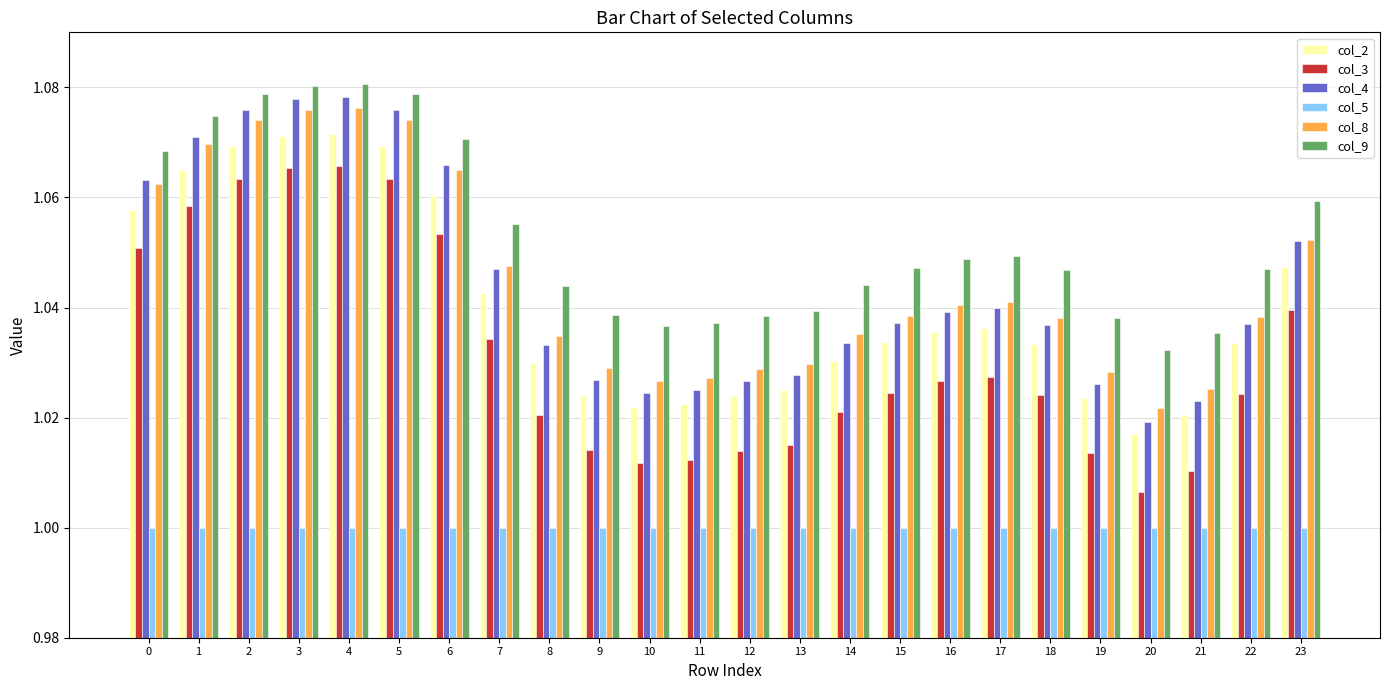

At how many categories does at least one series exceed 1?

24